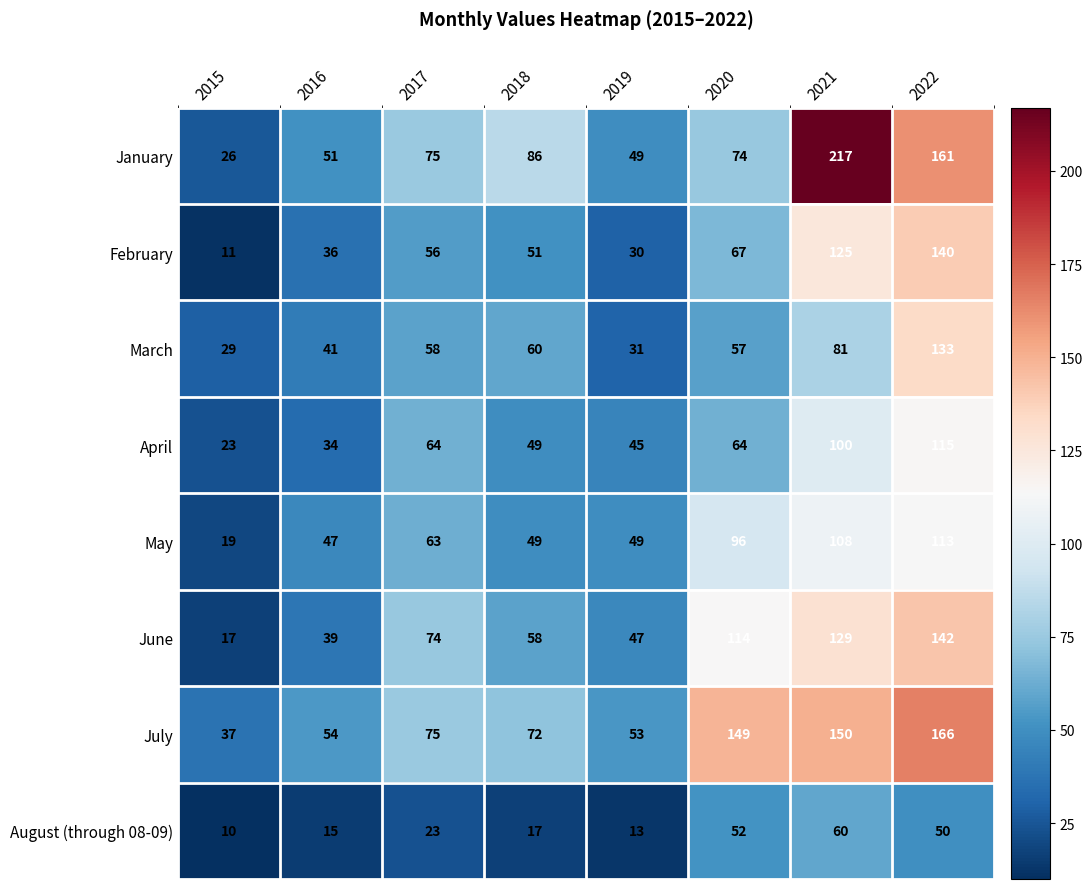

What is the greatest value displayed?

217